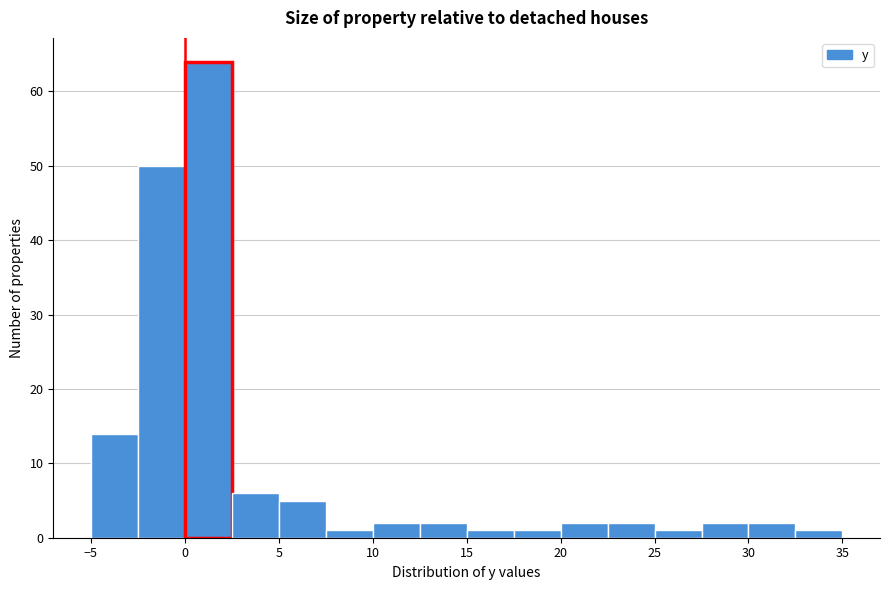

How tall is the bar that spans 10.0 to 12.5 on the x-axis? The values are not printed on the chart, so give them approximately, as read against the axis.

2